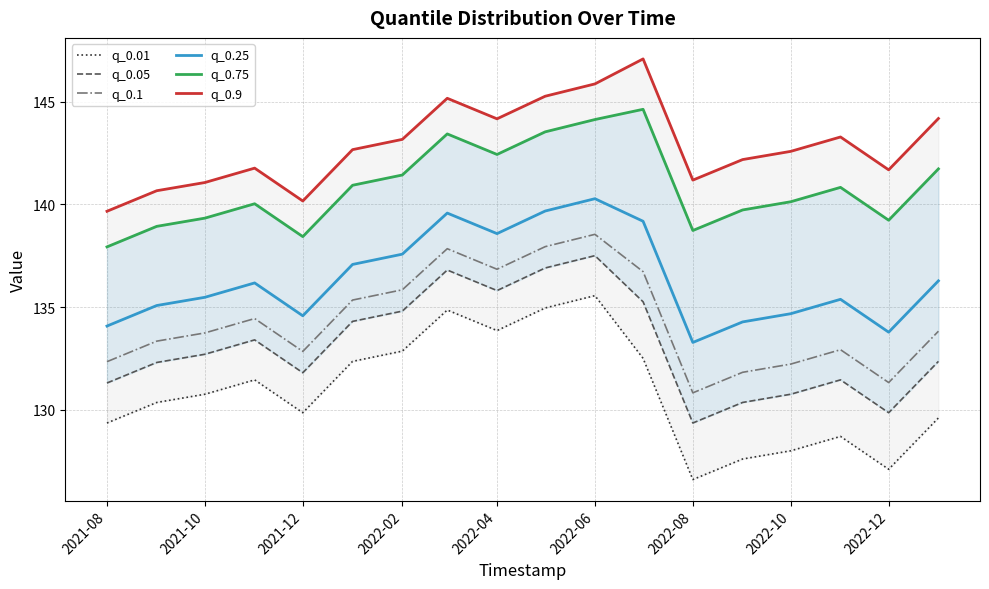

True or false: q_0.25 and q_0.1 cross at least once.

False